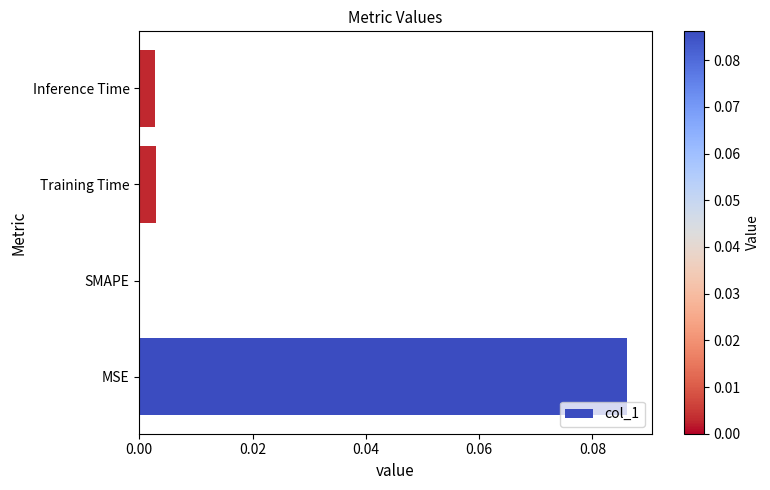

Which category has the highest value across all series?

MSE